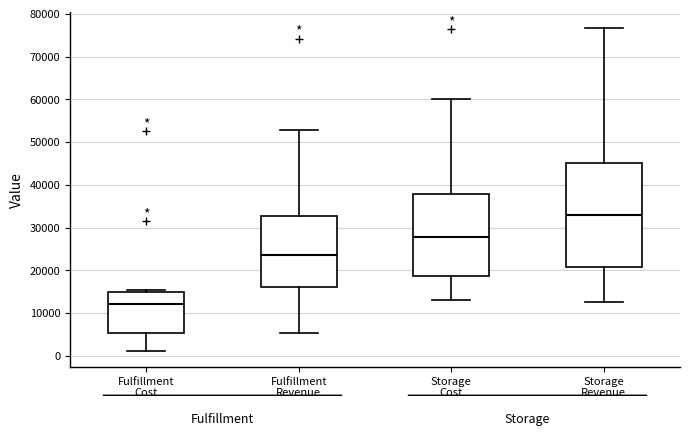

Reading left to right, transcribe this box plot: for each box, give where its median line is, the range the box spans, and where its two whiskers end, as read against the y-axis. The values are not printed on the chart, so give them approximately, as read against the axis.

Fulfillment Cost: median 12000, box 5000 to 15000, whiskers 1000 to 15000 (just above the box's upper edge)
Fulfillment Revenue: median 24000, box 16000 to 33000, whiskers 5000 to 53000
Storage Cost: median 28000, box 19000 to 38000, whiskers 13000 to 60000
Storage Revenue: median 33000, box 21000 to 45000, whiskers 13000 to 77000